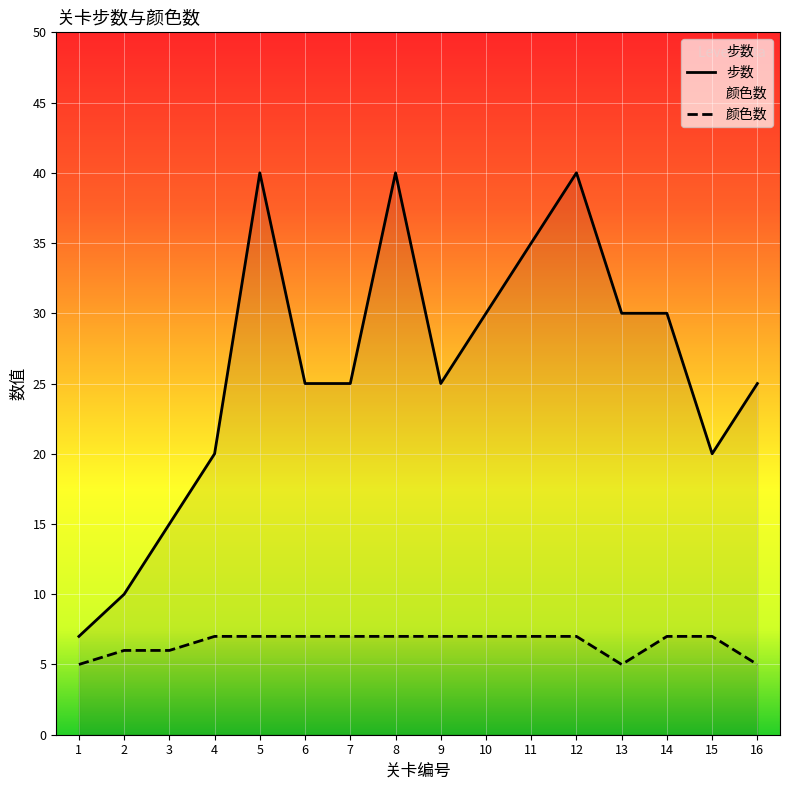

What are all the series names shown in the legend?

步数, 颜色数